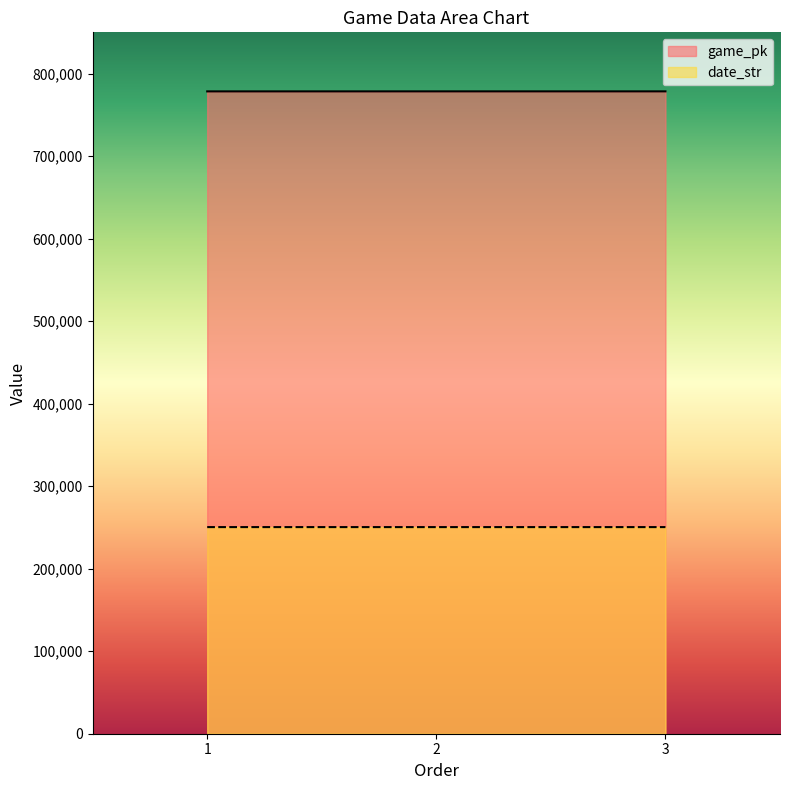

True or false: date_str has a value of 154271 at 2.

False